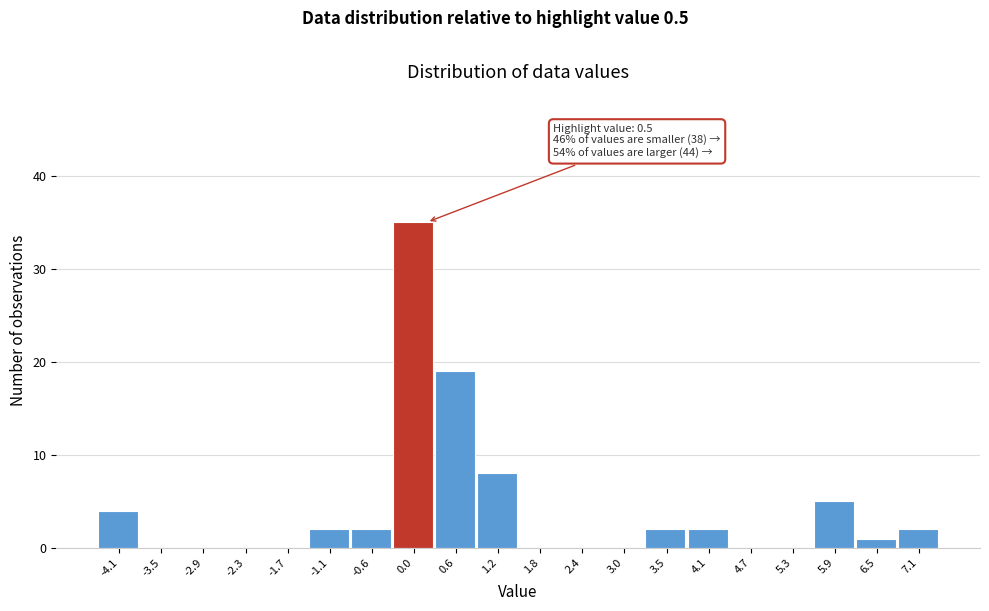

Reading left to right, list all the values displayed in this chart.

-4.1=4	-3.5=0	-2.9=0	-2.3=0	-1.7=0	-1.1=2	-0.6=2	0.0=35	0.6=19	1.2=8	1.8=0	2.4=0	3.0=0	3.5=2	4.1=2	4.7=0	5.3=0	5.9=5	6.5=1	7.1=2